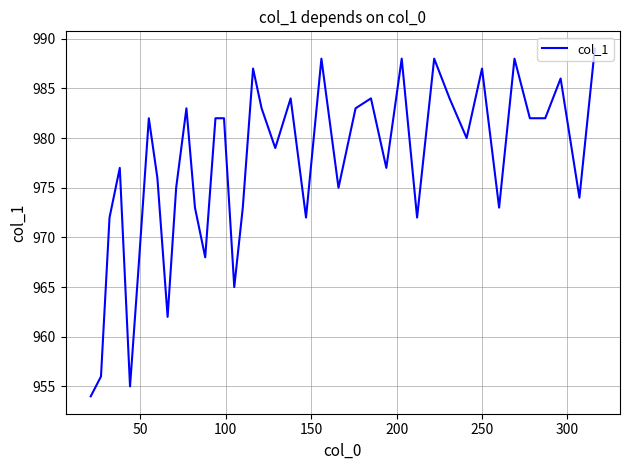

What is the average value?

977